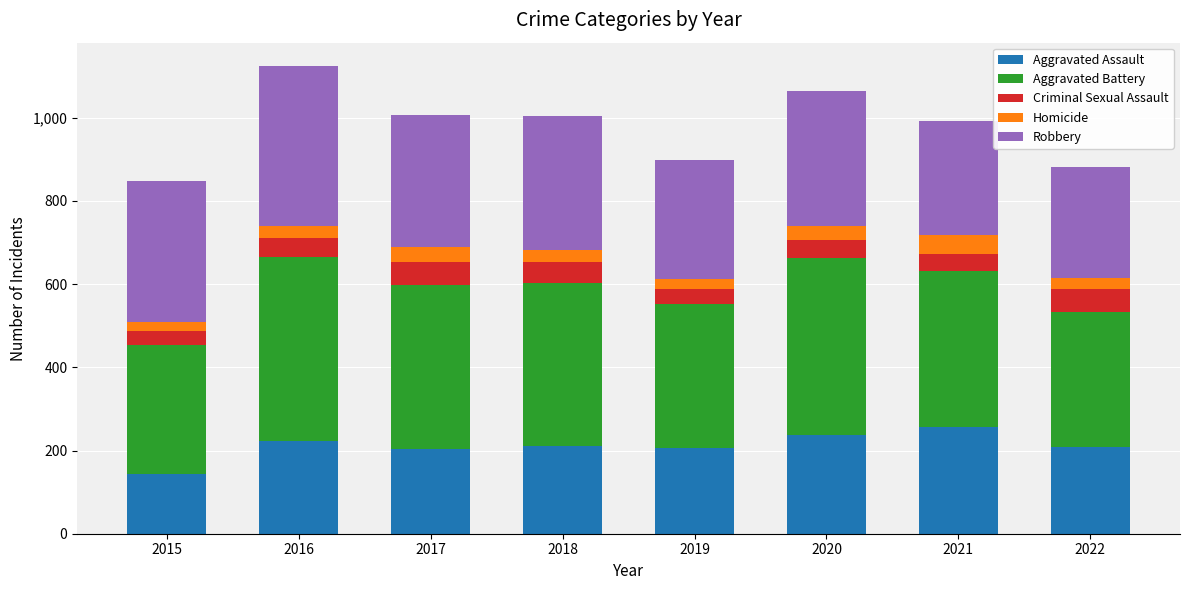

What is the sum of all Aggravated Assault values?

1688